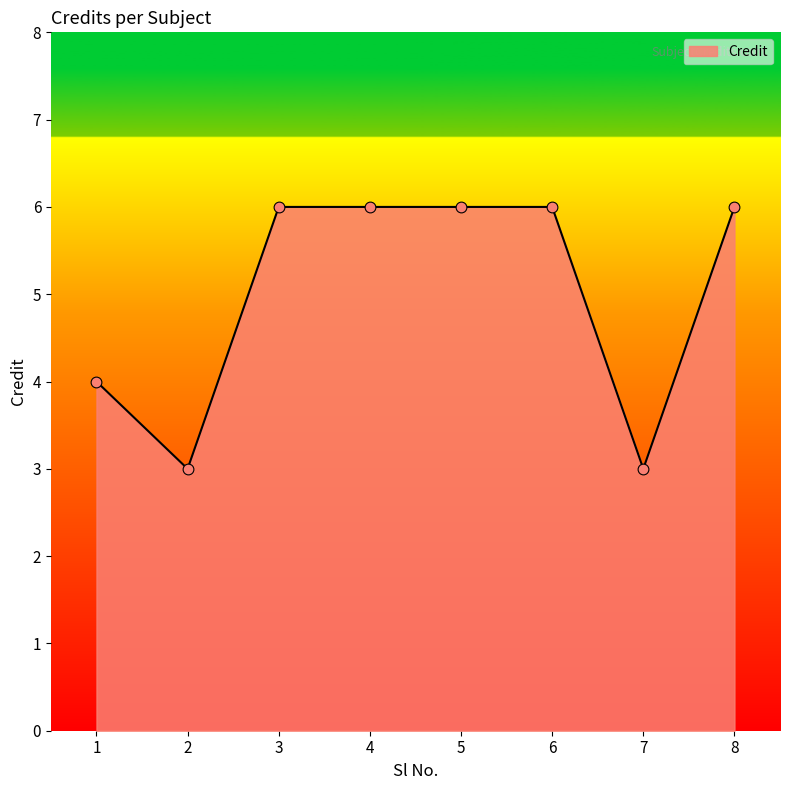

What is the ratio of the value at 3 to the value at 2?

2.0